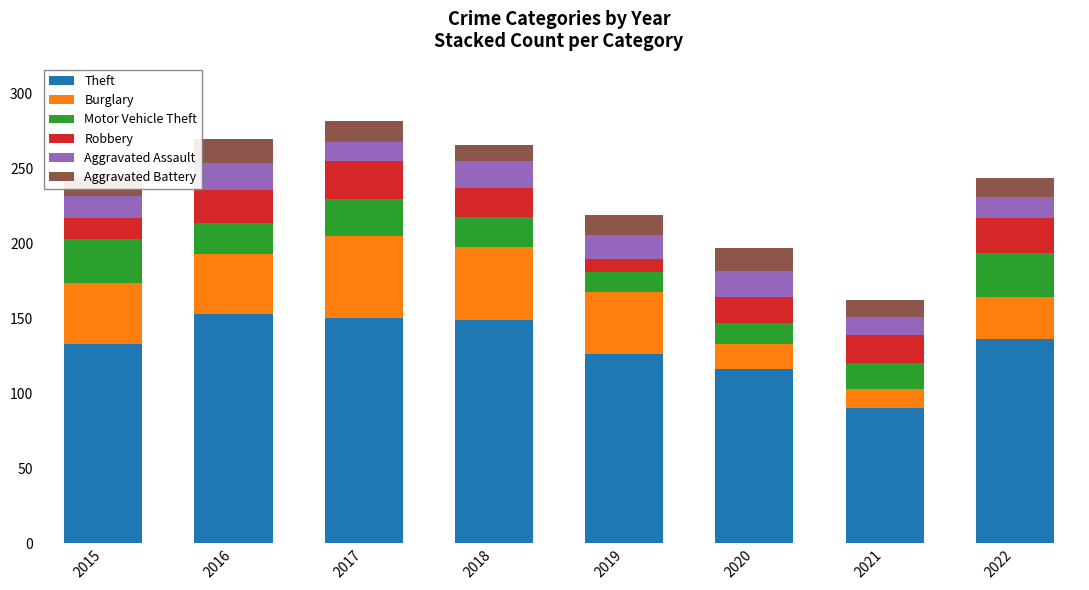

The value of Theft at 2021 is 22. True or false?

False